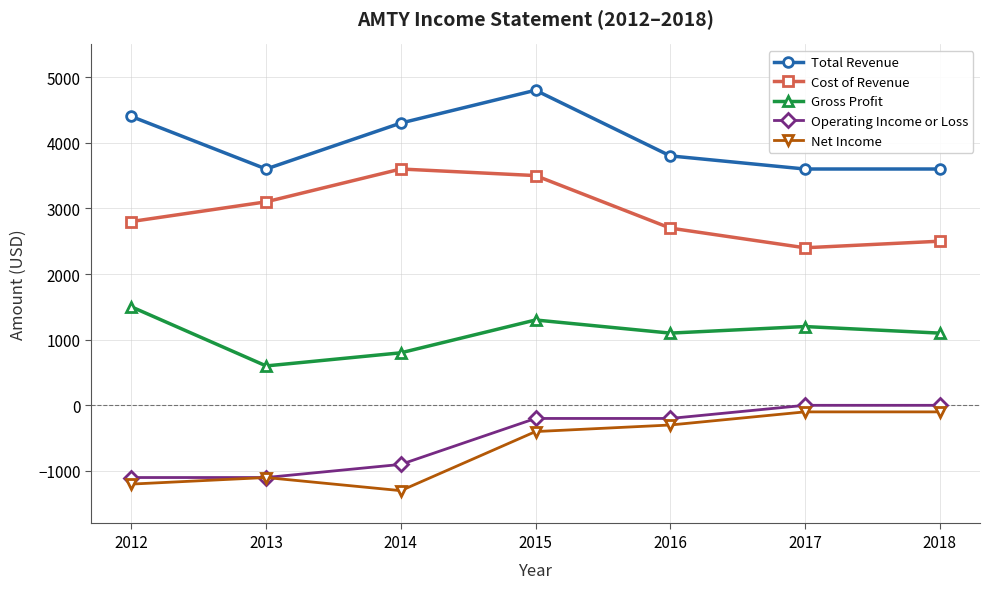

What is the value of the Cost of Revenue point at the 3rd from the left?

3600